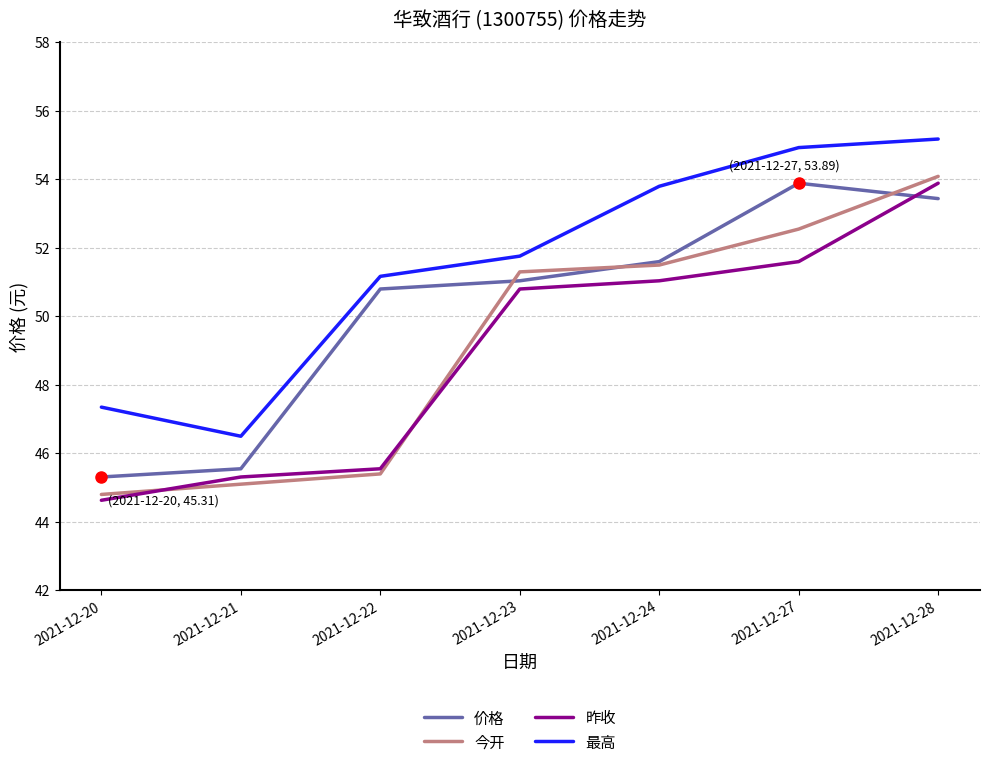

What is the approximate value of 昨收 at 2021-12-28?

53.9